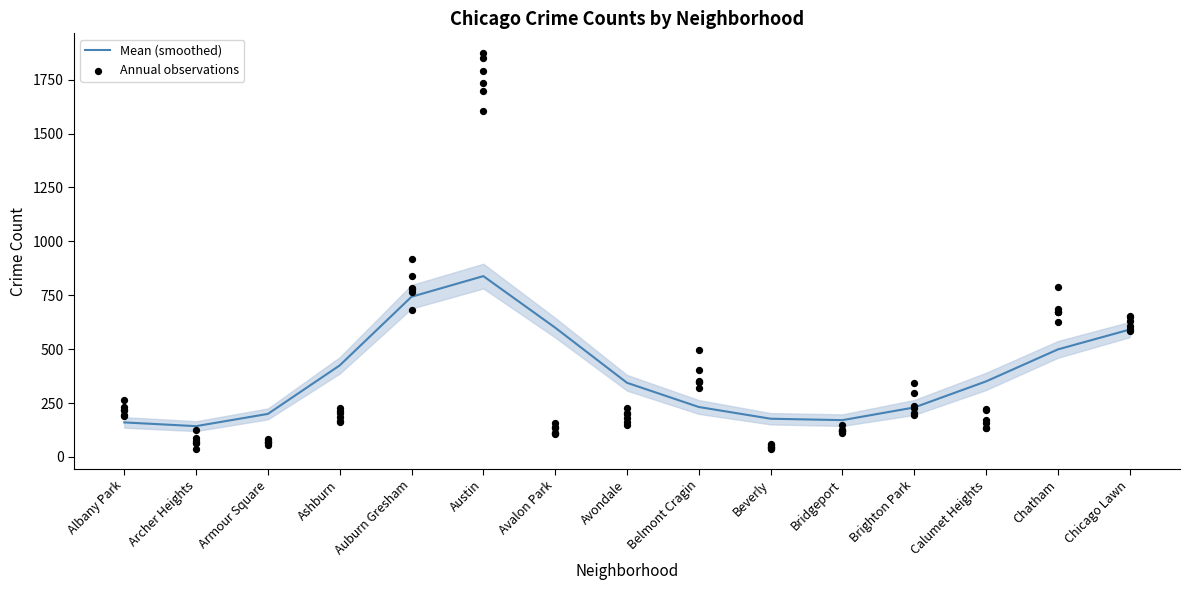

Which has a higher value, Calumet Heights or Auburn Gresham?

Auburn Gresham